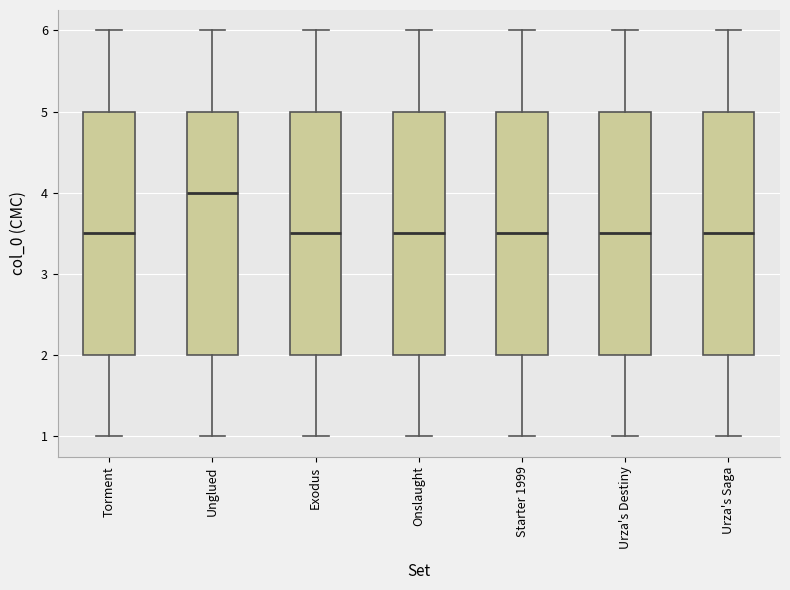

Reading left to right, read every box against the y-axis: the position of its median line, the range the box covers, and the ends of its whiskers. The values are not printed on the chart, so give them approximately, as read against the axis.

Torment: median 3.5, box 2.0 to 5.0, whiskers 1.0 to 6.0
Unglued: median 4.0, box 2.0 to 5.0, whiskers 1.0 to 6.0
Exodus: median 3.5, box 2.0 to 5.0, whiskers 1.0 to 6.0
Onslaught: median 3.5, box 2.0 to 5.0, whiskers 1.0 to 6.0
Starter 1999: median 3.5, box 2.0 to 5.0, whiskers 1.0 to 6.0
Urza's Destiny: median 3.5, box 2.0 to 5.0, whiskers 1.0 to 6.0
Urza's Saga: median 3.5, box 2.0 to 5.0, whiskers 1.0 to 6.0